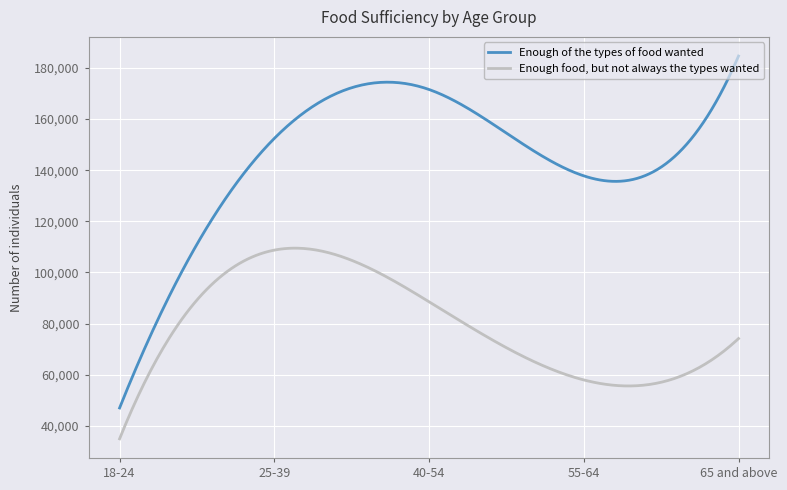

What is the highest value of the Enough of the types of food wanted series?

184623.0